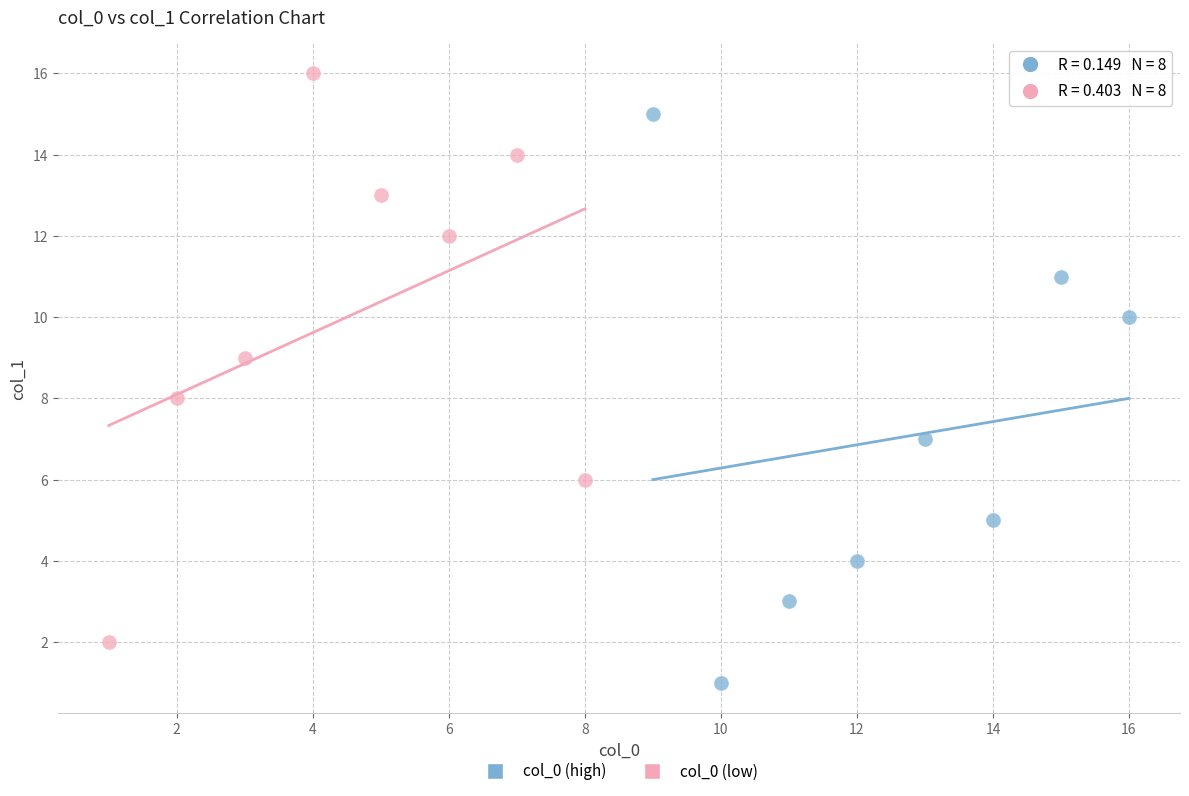

Which series contains the highest Y value?

col_0 (low)